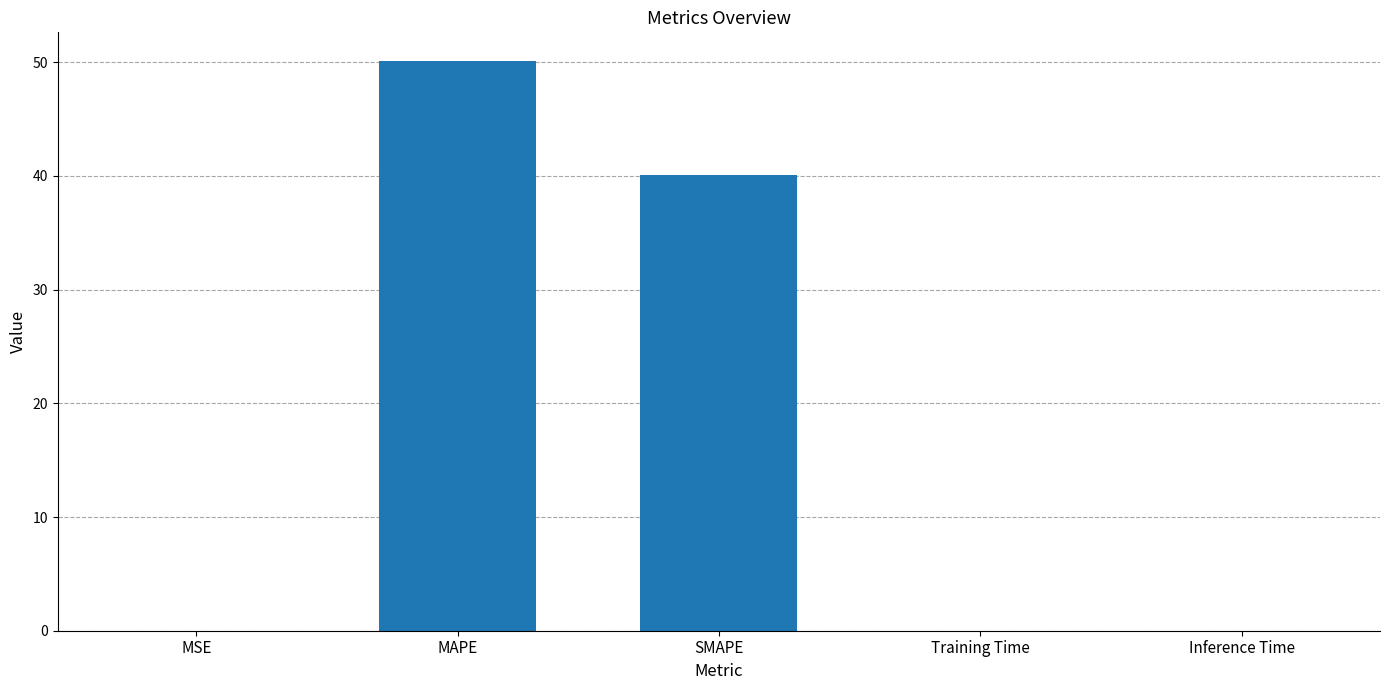

The chart shows a value of 40.1 at SMAPE. True or false?

True